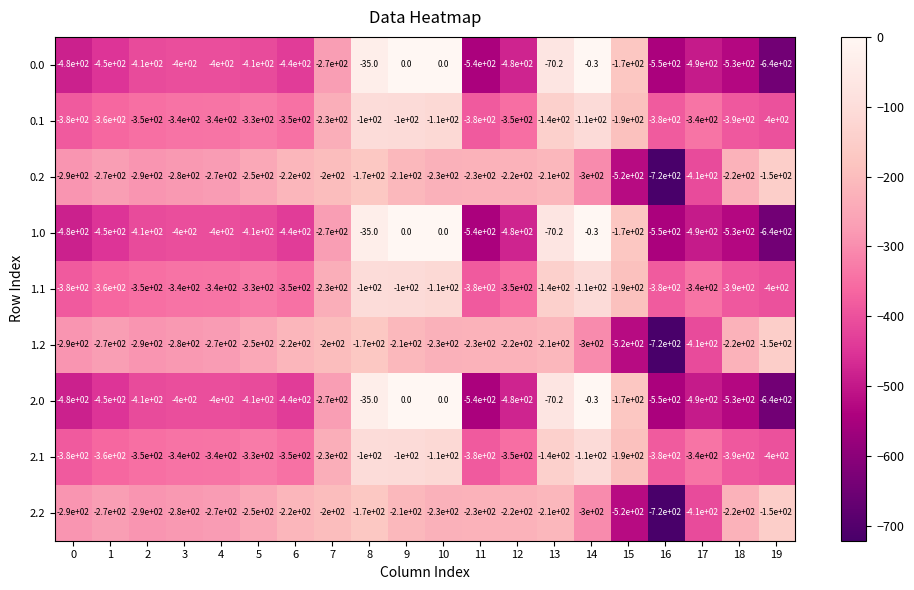

What is the difference between the 1.2 values at 4 and 7?

70.0